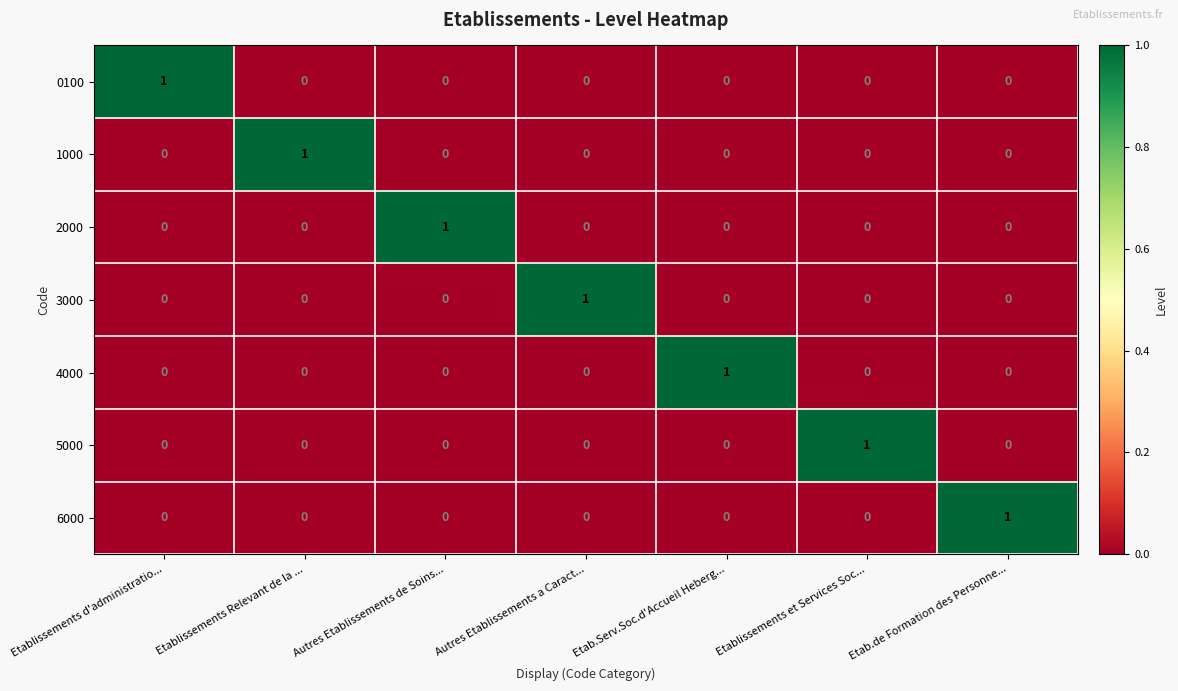

Is it true that 0100 equals 1 at Etablissements et Services Soc...?

False